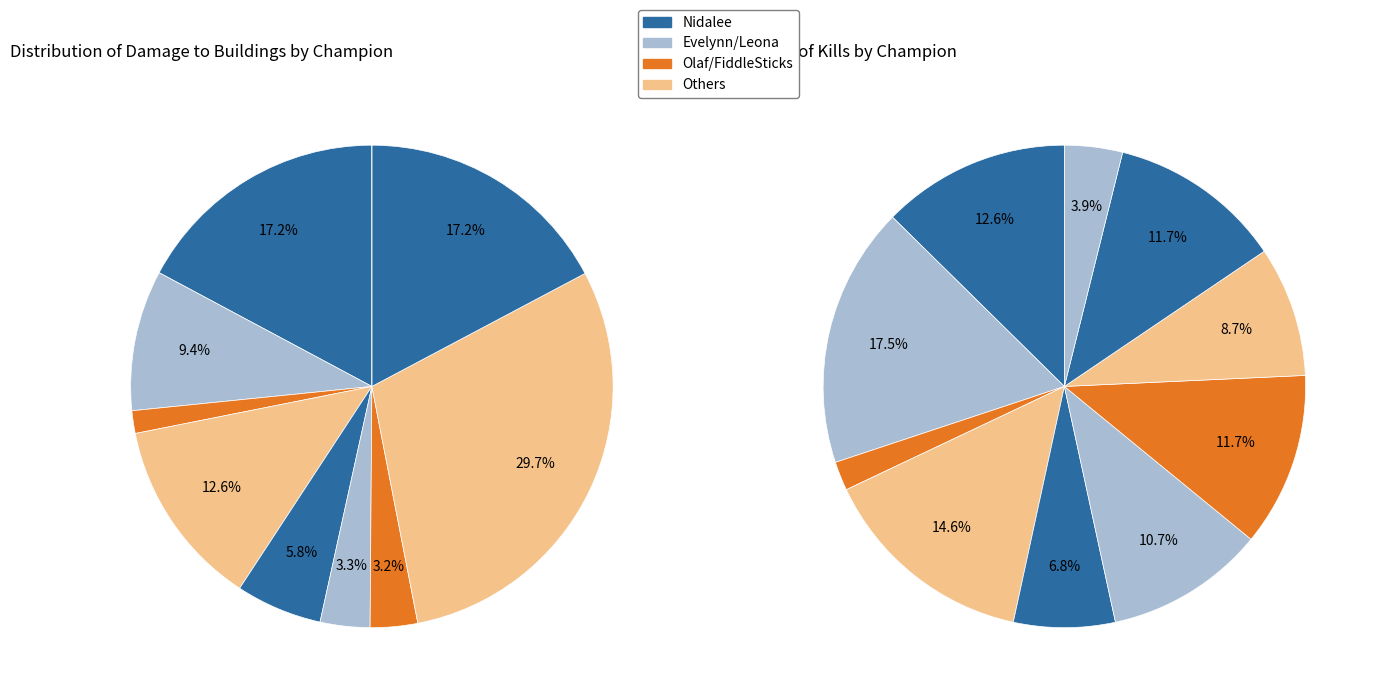

How many segments does this pie chart have?

10